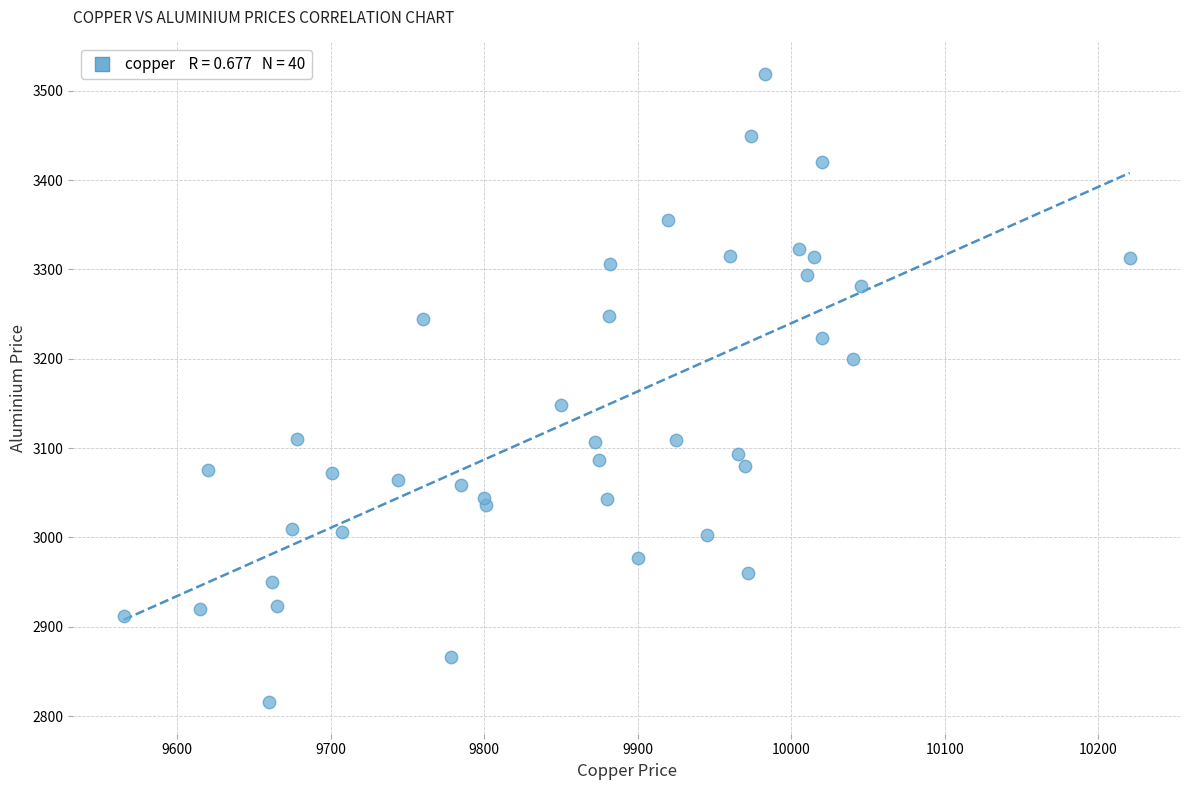

What Y value in the scatter plot is closest to 3167?

3148.0